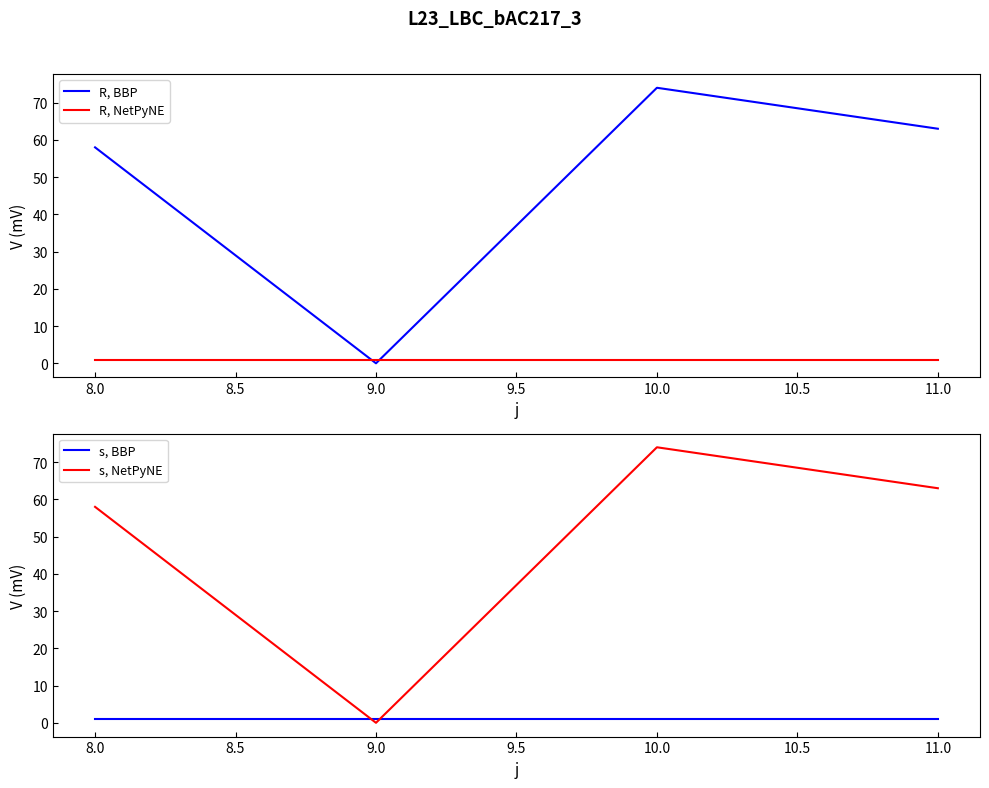

What is the approximate value of s, BBP at 8.0?

1